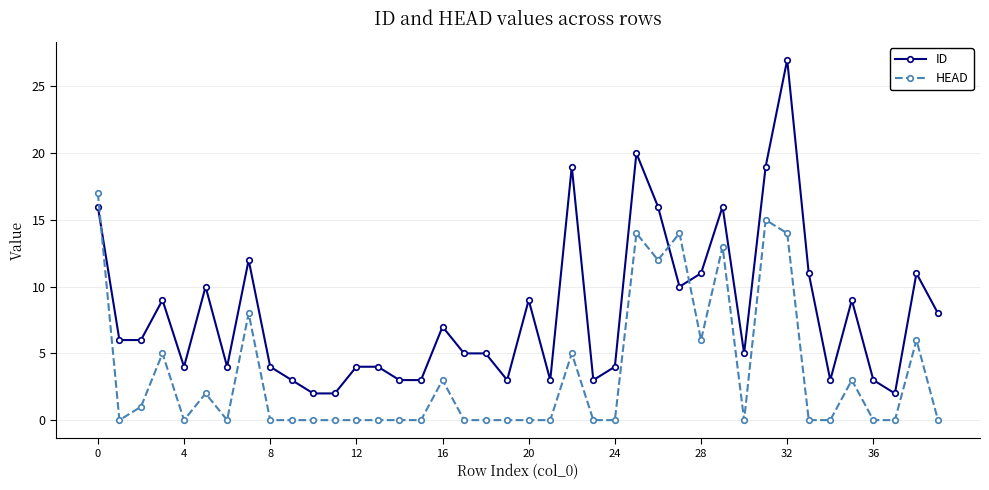

What is the sum of all HEAD values?

138